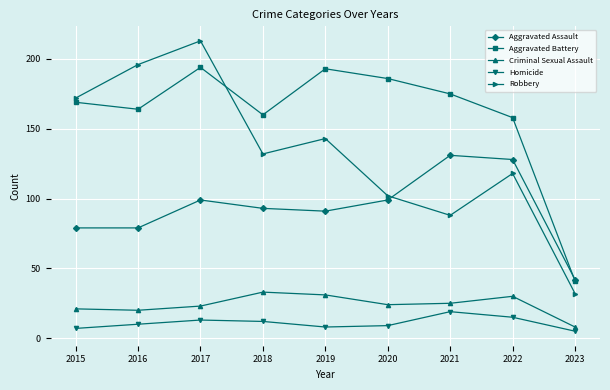

True or false: Homicide and Criminal Sexual Assault cross at least once.

False